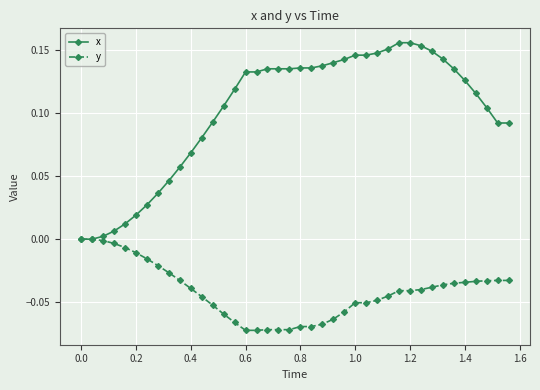

Which series has the widest spread of values?

x